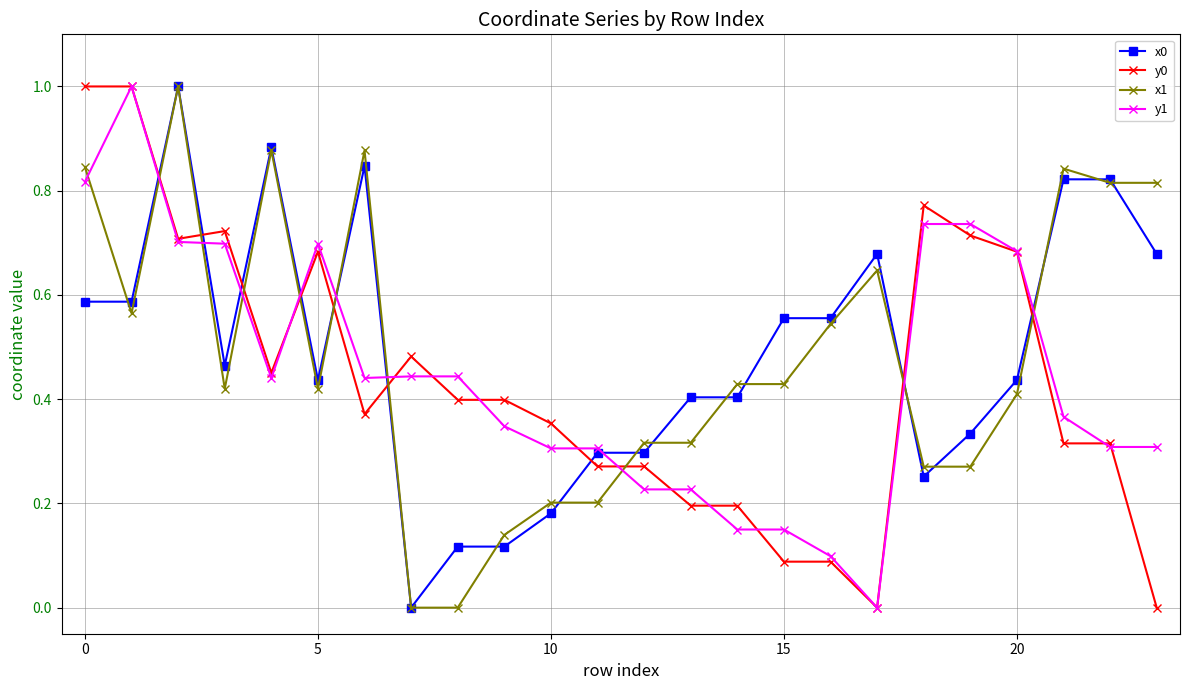

How many values in the y1 series exceed 0?

23